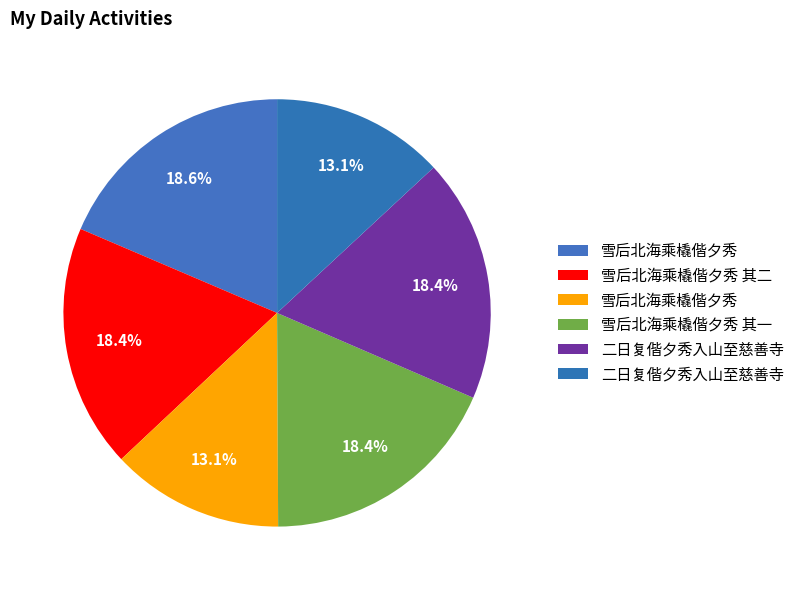

Count the number of slices in the pie.

6